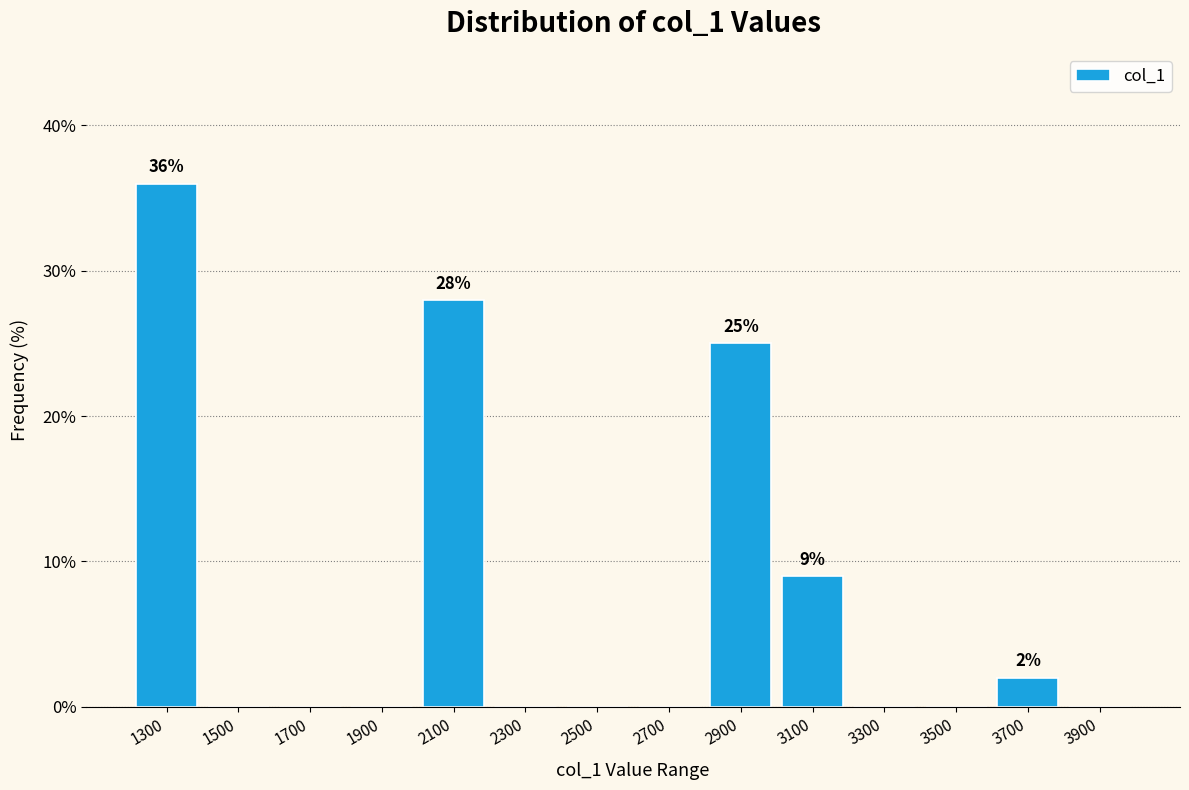

Which range on the x-axis has the tallest bar?

1200 to 1400